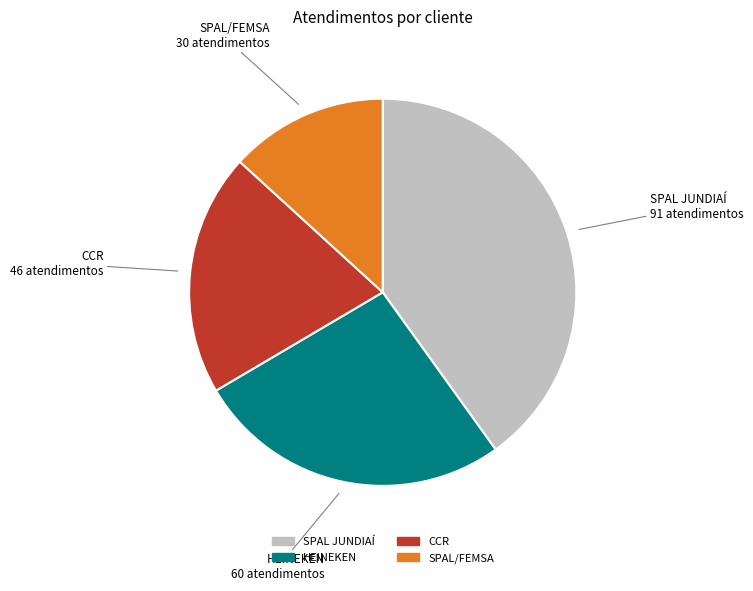

How many slices are in this pie chart?

4